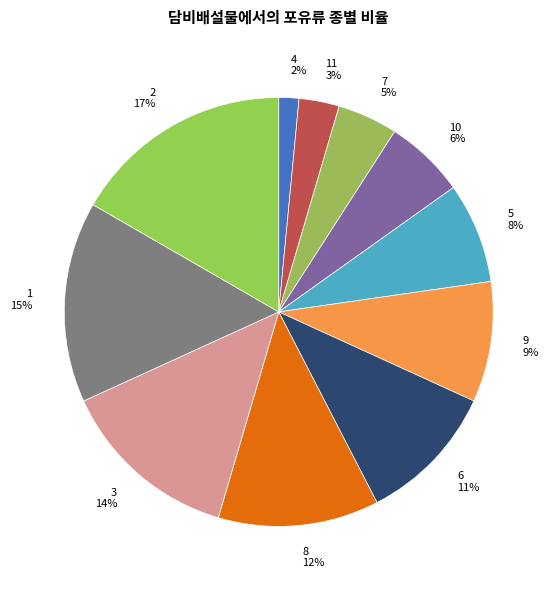

How many slices are in this pie chart?

11